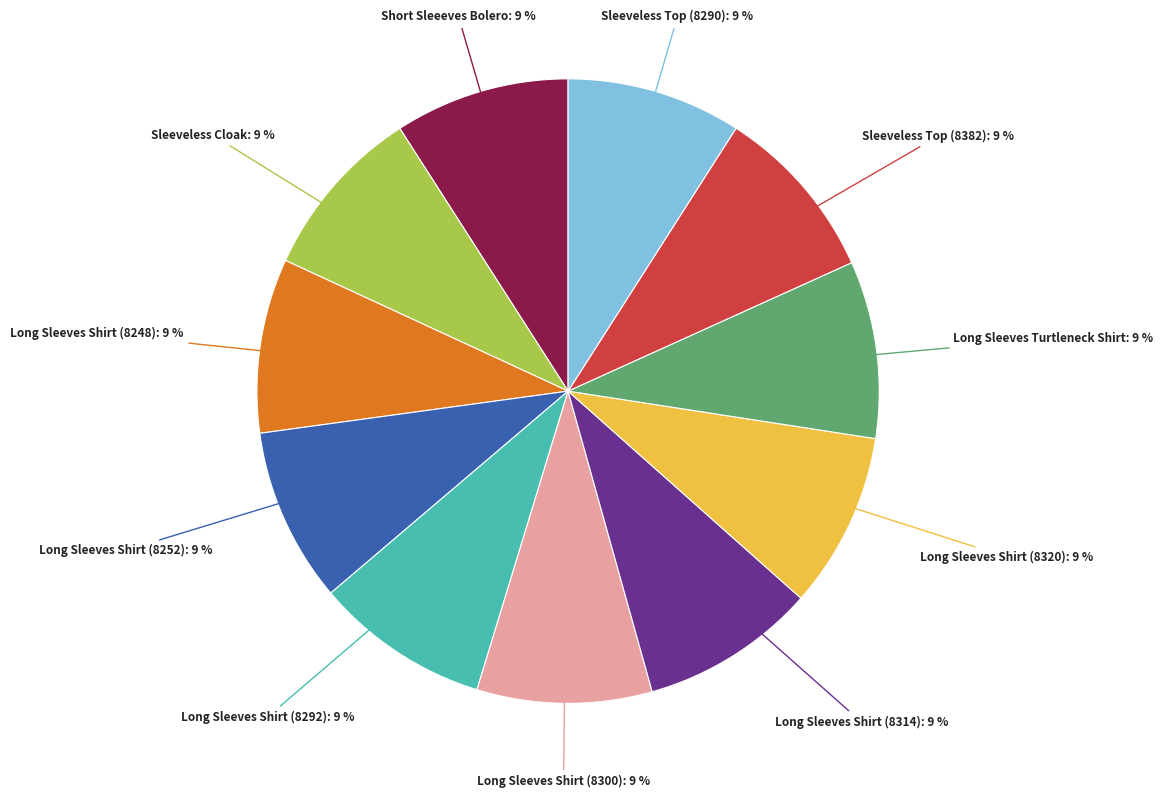

True or false: Short Sleeeves Bolero accounts for 15% of the total.

False